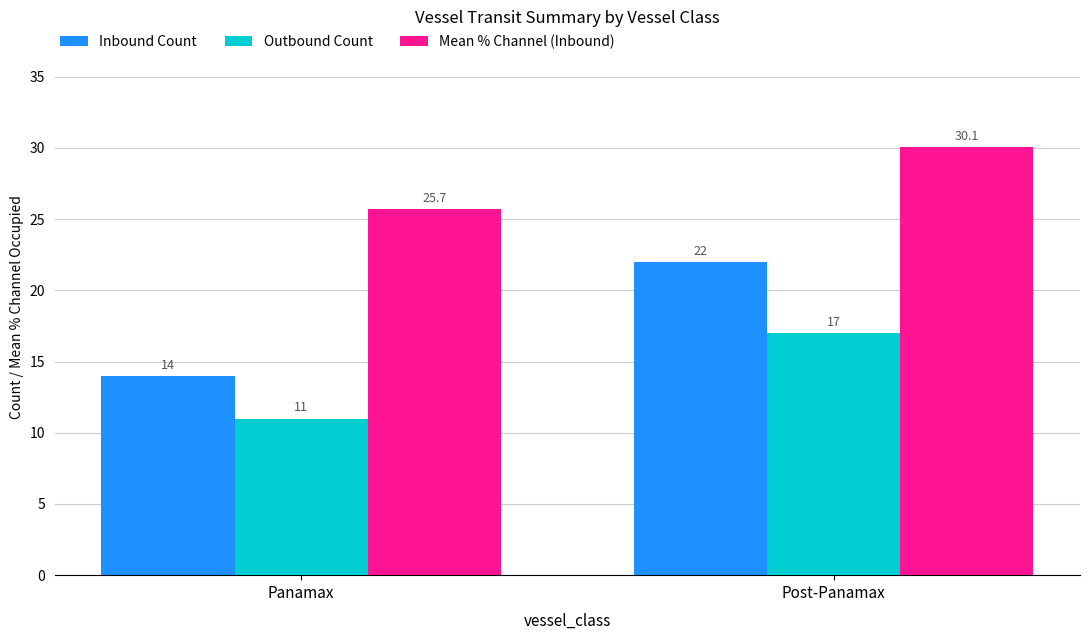

Which category has the highest value in the Inbound Count series?

Post-Panamax